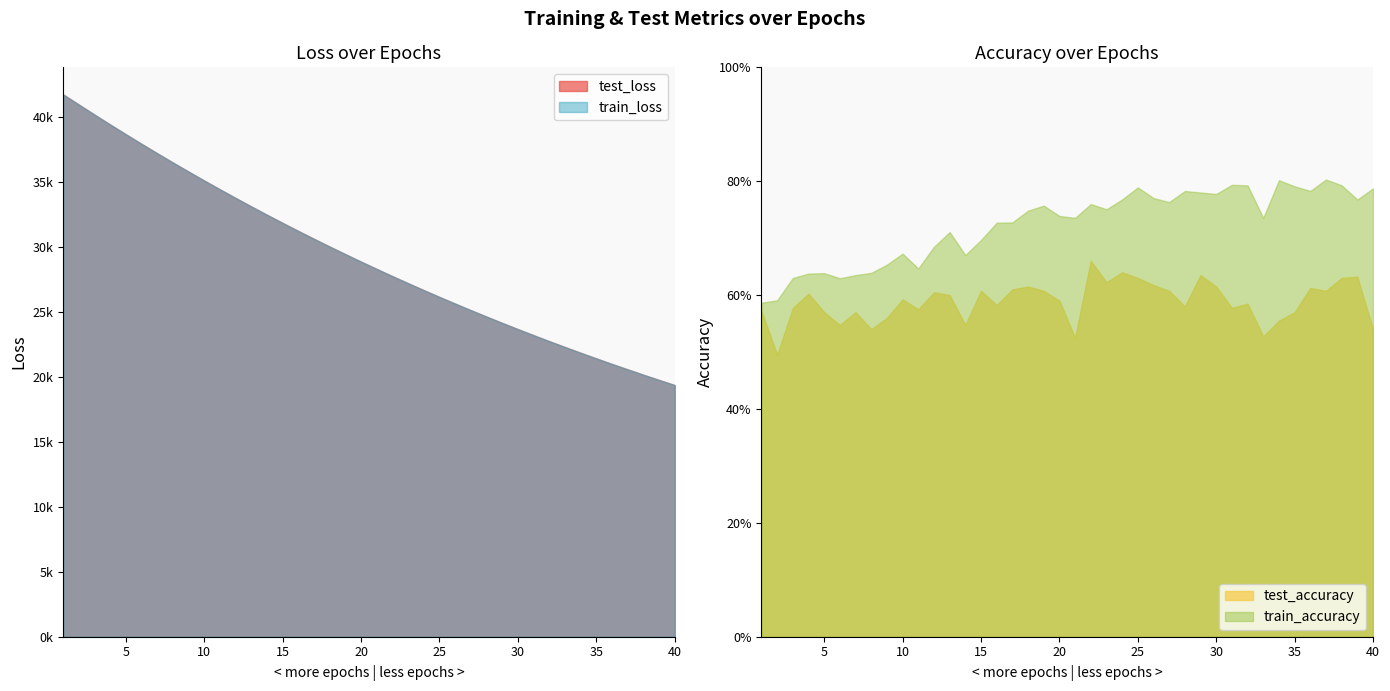

What are all the series names shown in the legend?

test_loss, train_loss, test_accuracy, train_accuracy